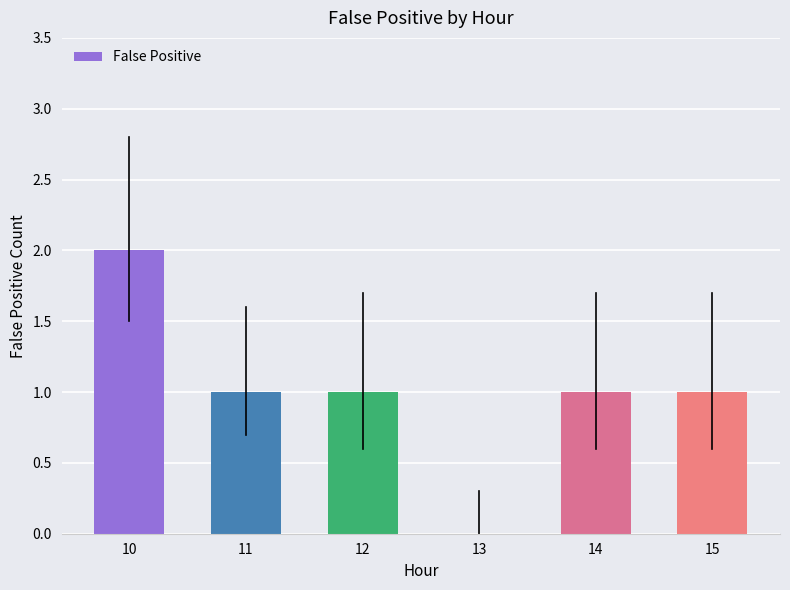

Count the number of categories in the chart.

6